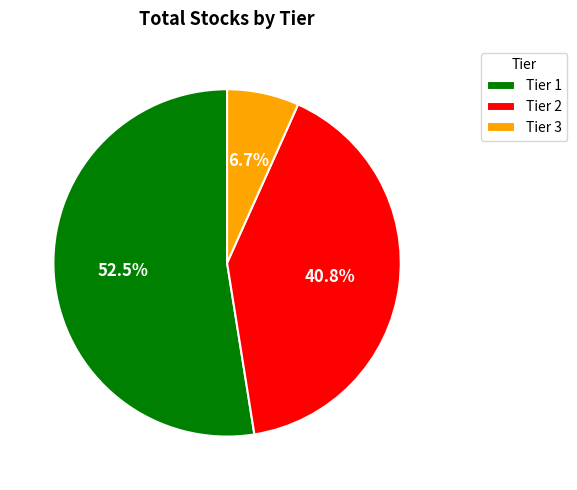

Does Tier 1 account for over 50% of the chart?

Yes